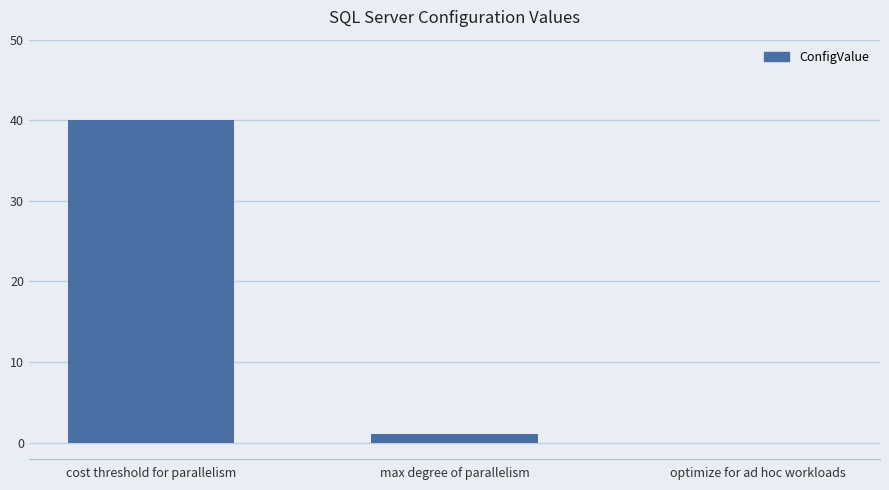

What is the change in value from cost threshold for parallelism to optimize for ad hoc workloads?

-40